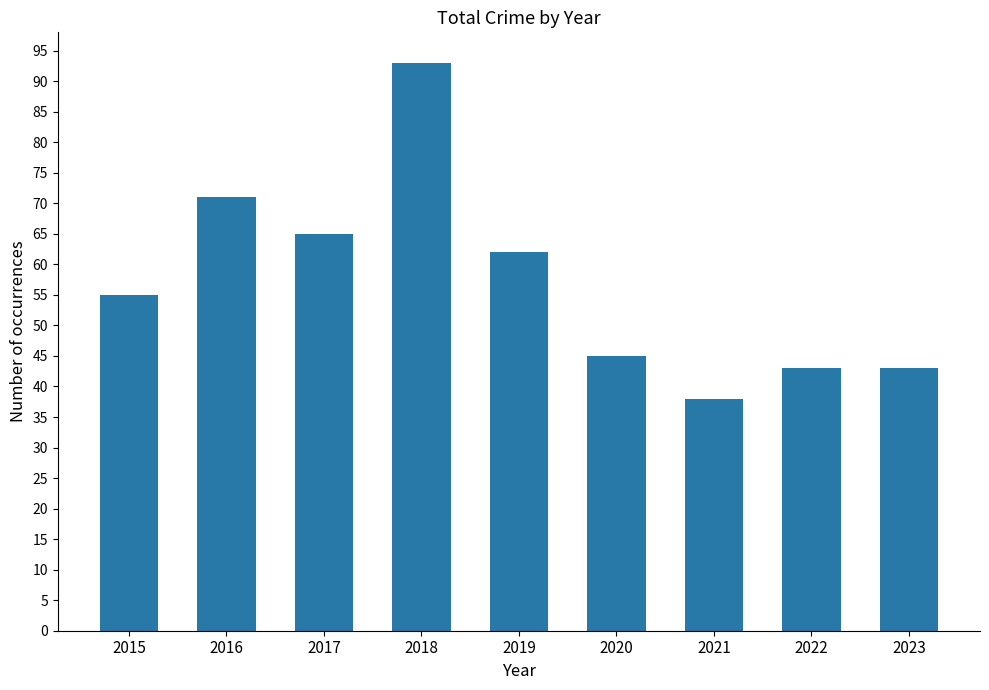

What value does the data have at 2021, to the nearest 5?

40